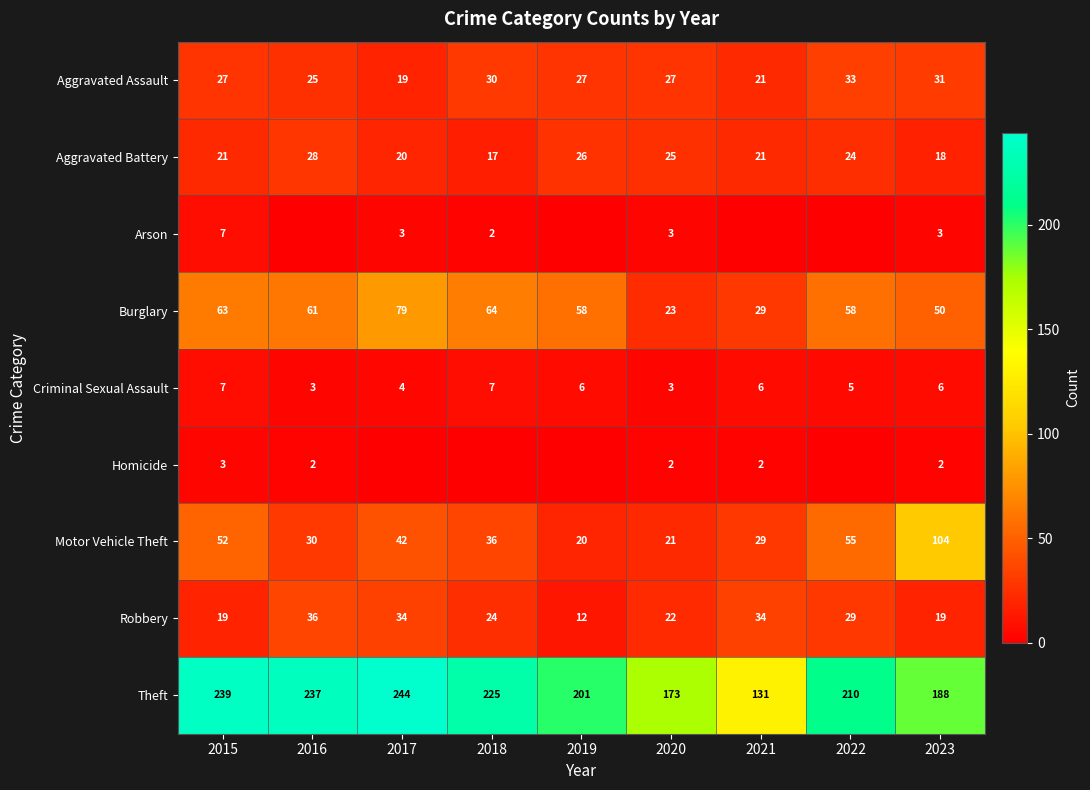

What is the sum of all Criminal Sexual Assault values?

47